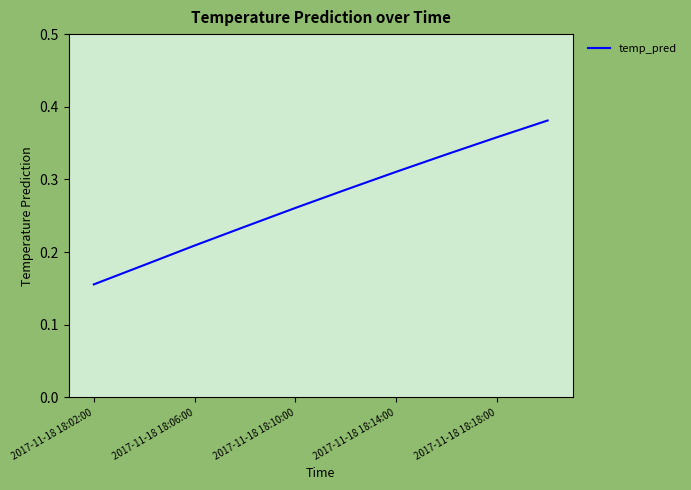

Reading left to right, transcribe all the data shown in this chart.

0.2	0.2	0.2	0.2	0.3	0.3	0.3	0.3	0.4	0.4